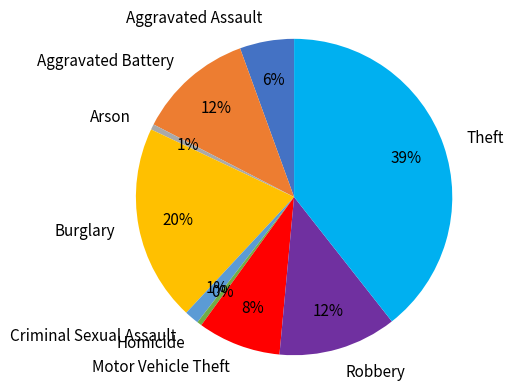

Does Criminal Sexual Assault account for over 50% of the chart?

No